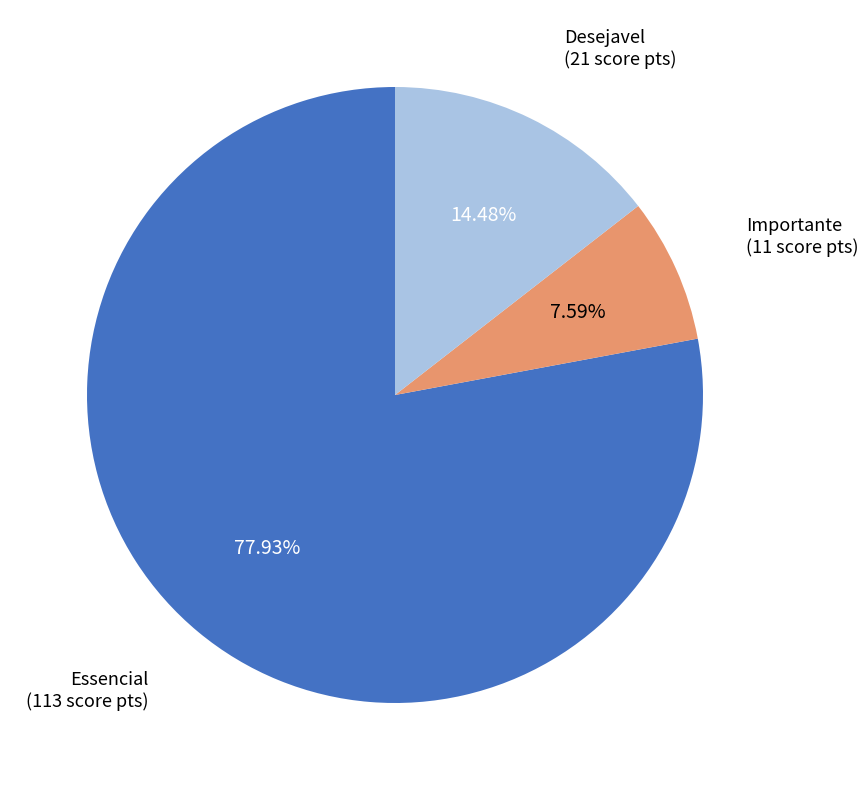

Is there a majority slice in this chart?

Yes